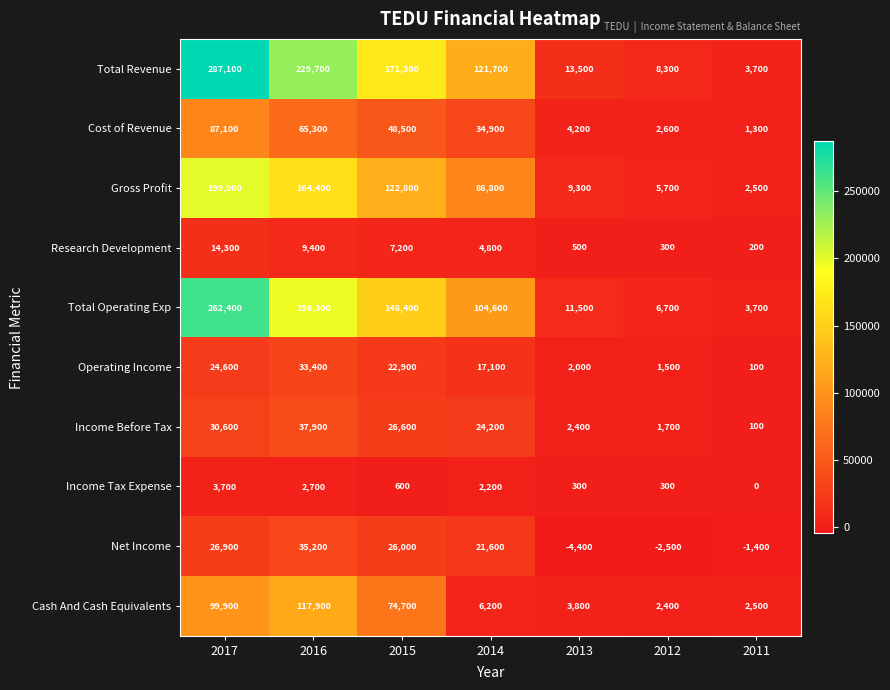

The value of Operating Income at 2013 is 1046. True or false?

False